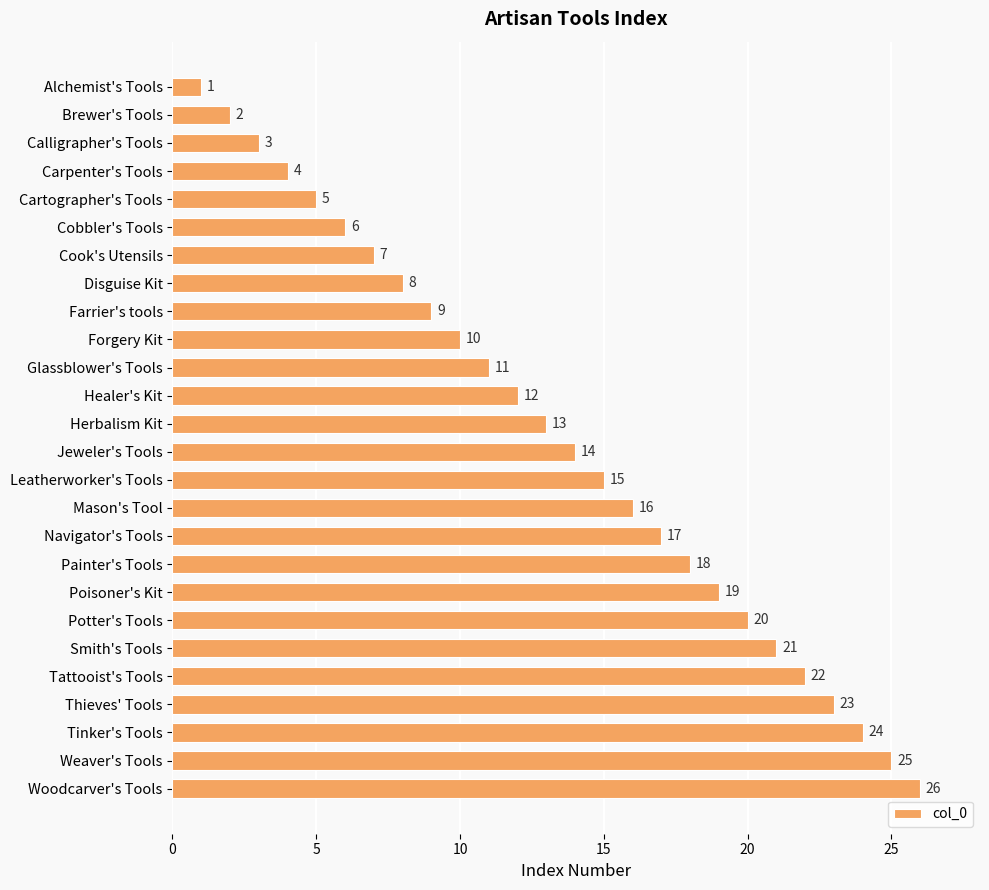

Is it true that the value at Poisoner's Kit is 19?

True